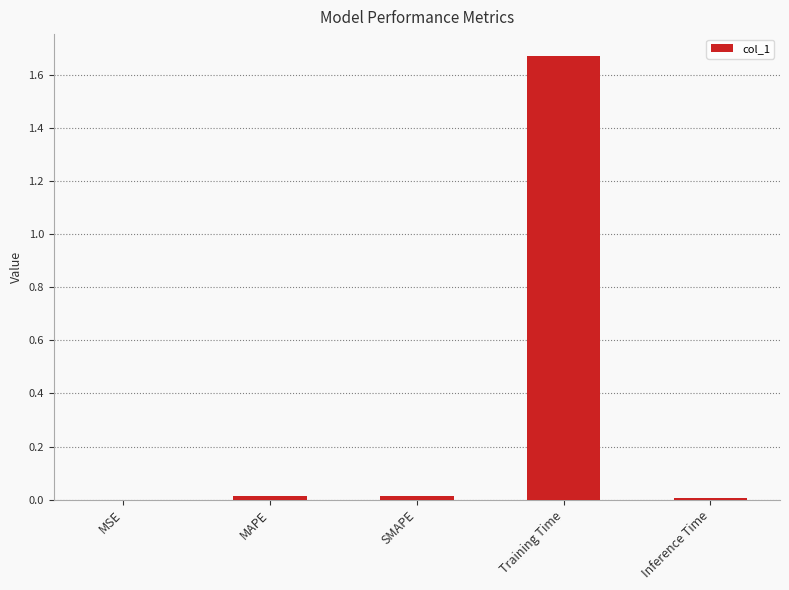

Which has a higher value, SMAPE or Training Time?

Training Time